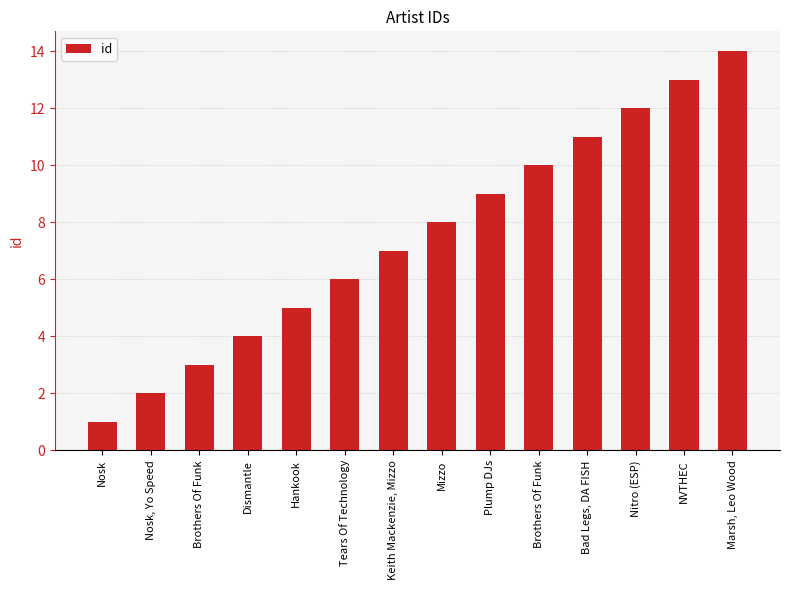

What is the label of the 2nd bar from the left?

Nosk, Yo Speed